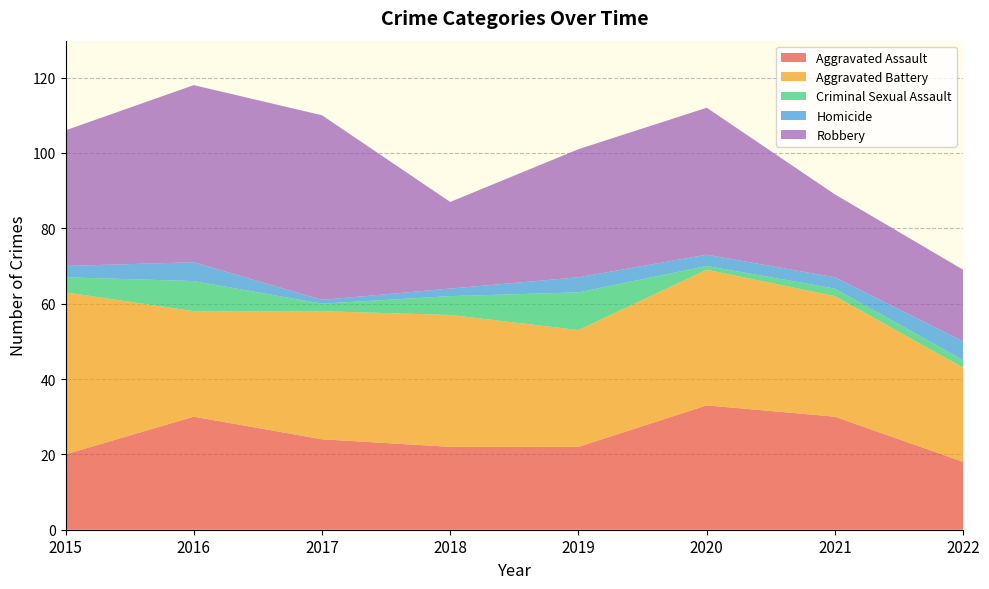

Reading right to left, list all the values displayed in this chart.

Aggravated Assault: 2022=18	2021=30	2020=33	2019=22	2018=22	2017=24	2016=30	2015=20
Aggravated Battery: 2022=25	2021=32	2020=36	2019=31	2018=35	2017=34	2016=28	2015=43
Criminal Sexual Assault: 2022=2	2021=2	2020=1	2019=10	2018=5	2017=2	2016=8	2015=4
Homicide: 2022=5	2021=3	2020=3	2019=4	2018=2	2017=1	2016=5	2015=3
Robbery: 2022=19	2021=22	2020=39	2019=34	2018=23	2017=49	2016=47	2015=36